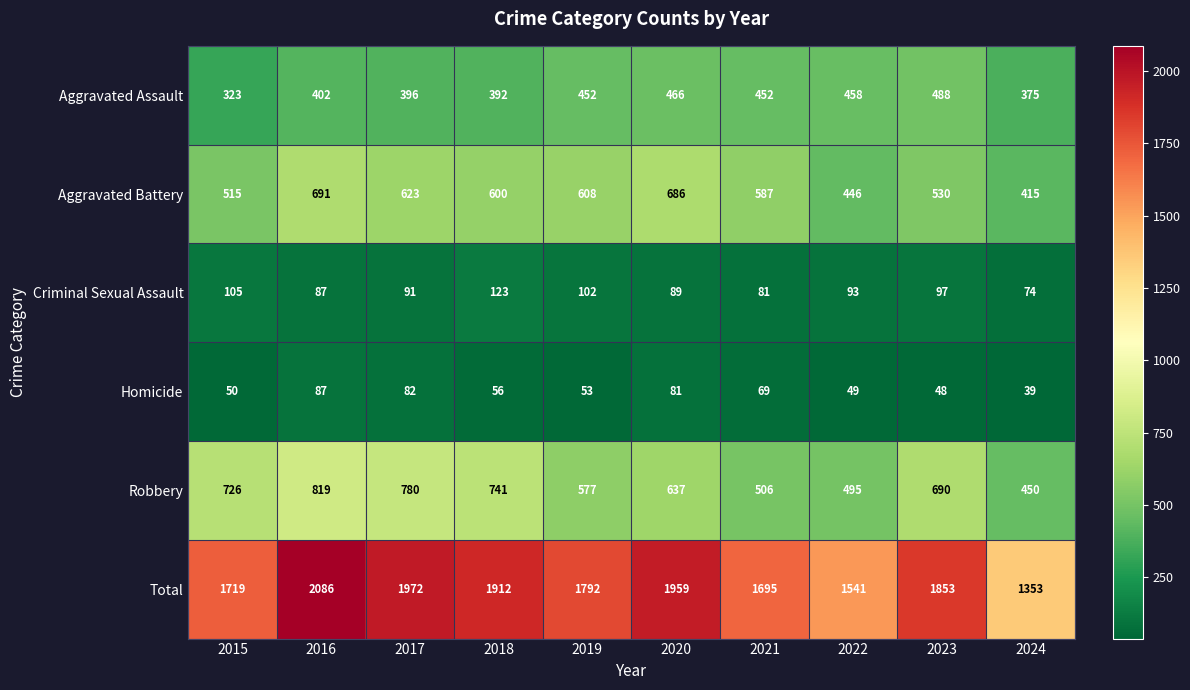

What is the total value across all series at 2018?

3824